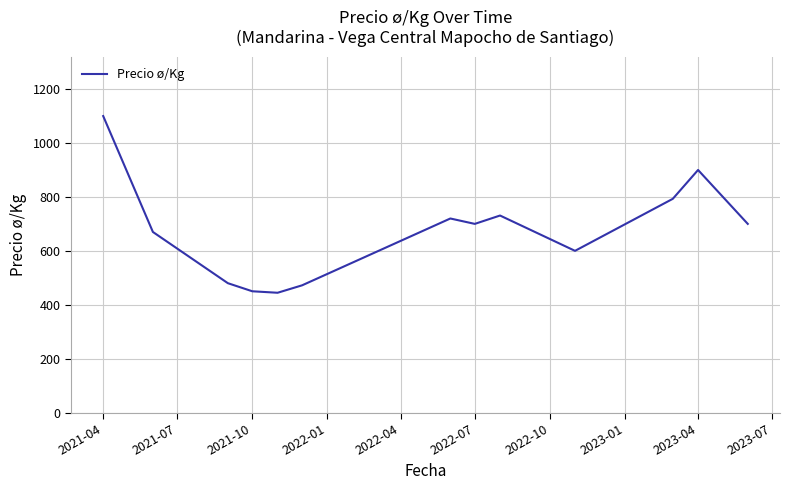

What is the maximum value shown in the chart?

1100.0